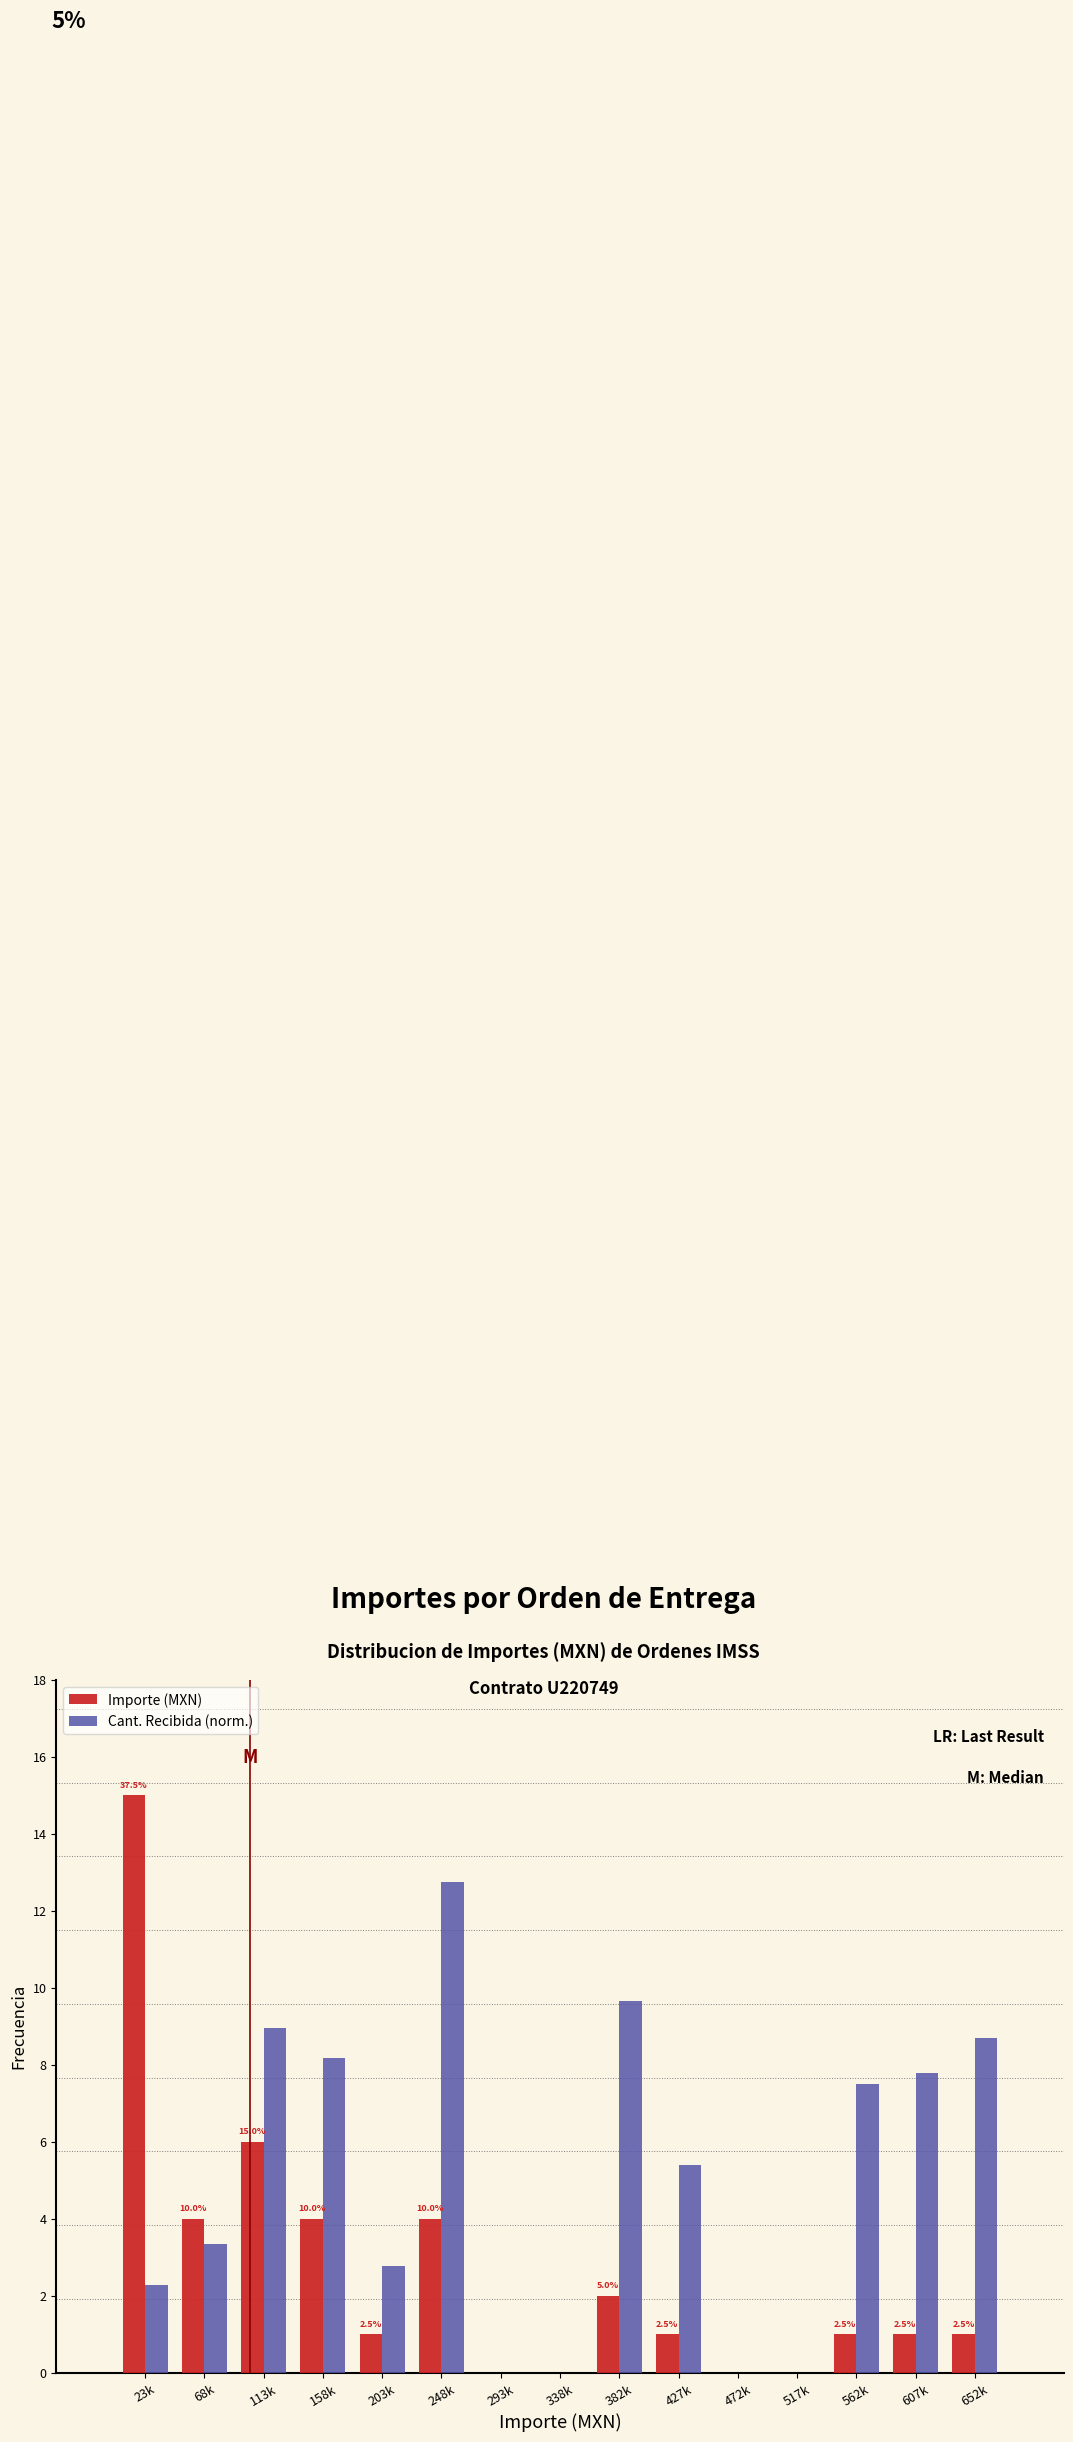

Reading left to right, extract all data points from this chart.

Importe (MXN): 23k=15.0	68k=4.0	113k=6.0	158k=4.0	203k=1.0	248k=4.0	293k=0.0	338k=0.0	382k=2.0	427k=1.0	472k=0.0	517k=0.0	562k=1.0	607k=1.0	652k=1.0
Cant. Recibida (norm.): 23k=2.3	68k=3.4	113k=9.0	158k=8.2	203k=2.8	248k=12.8	293k=0.0	338k=0.0	382k=9.6	427k=5.4	472k=0.0	517k=0.0	562k=7.5	607k=7.8	652k=8.7